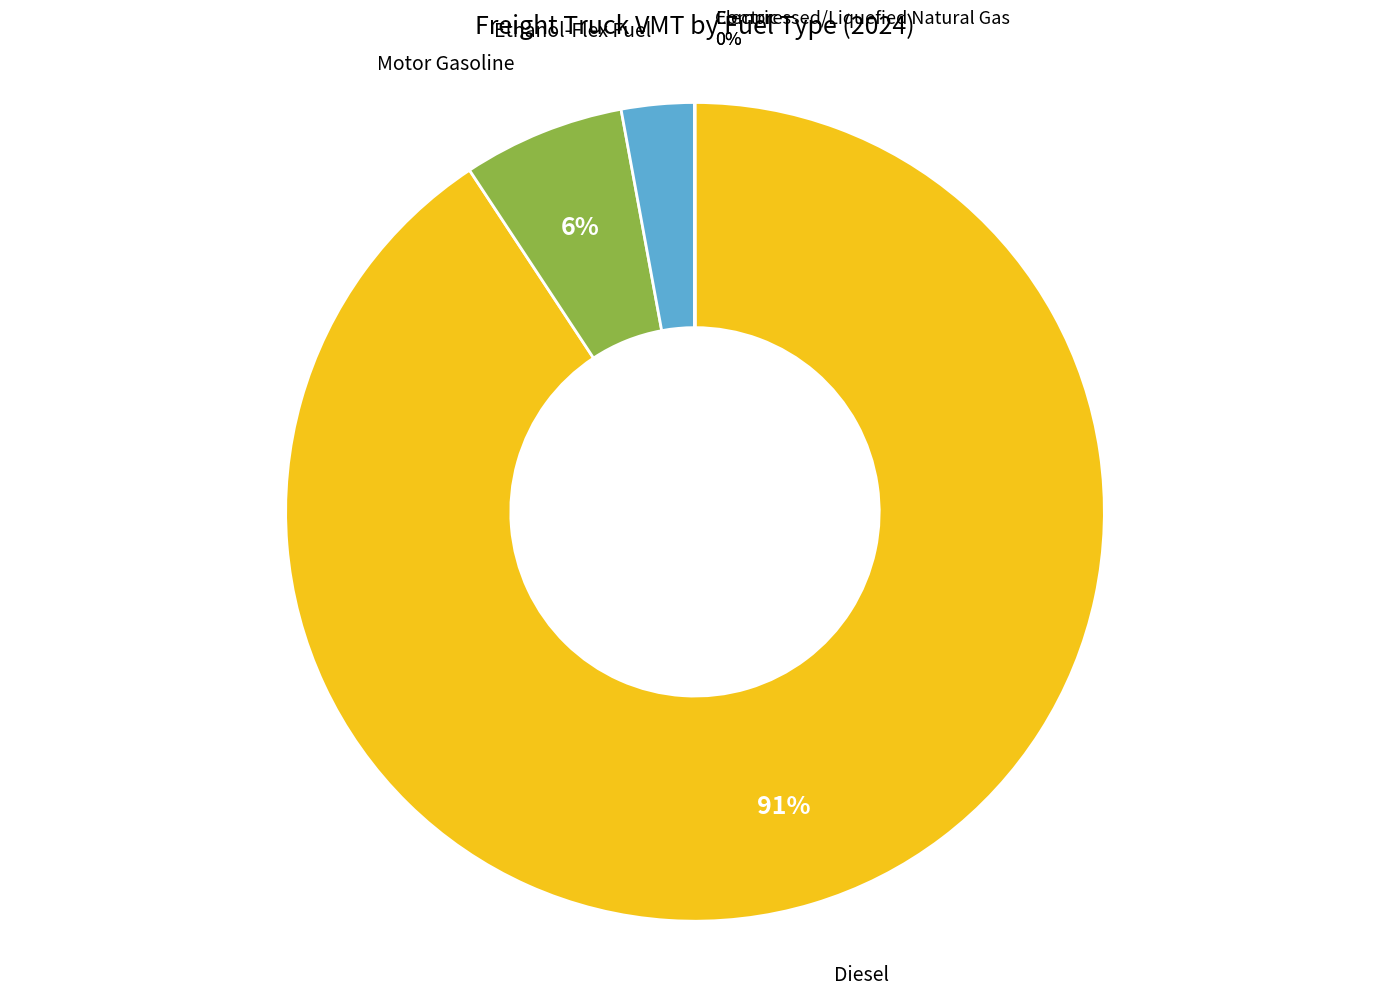

To the nearest percent, what is the difference between the largest and smallest slice percentages?

91%